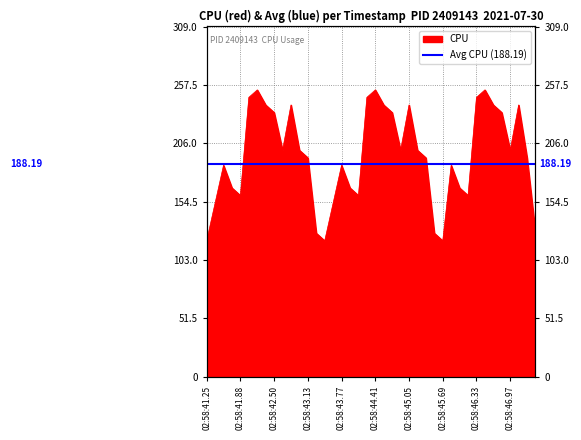

What is the difference between the maximum and minimum values?

133.3